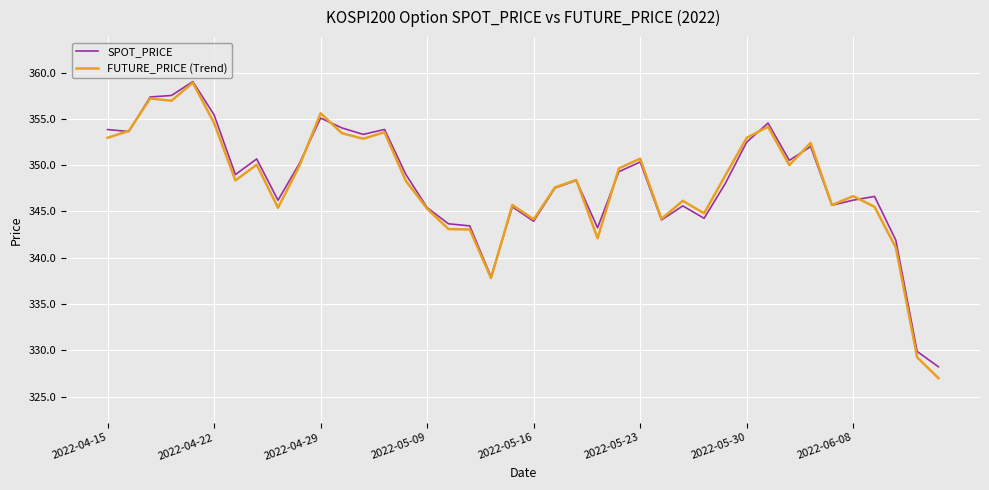

What is the greatest value displayed?

359.0